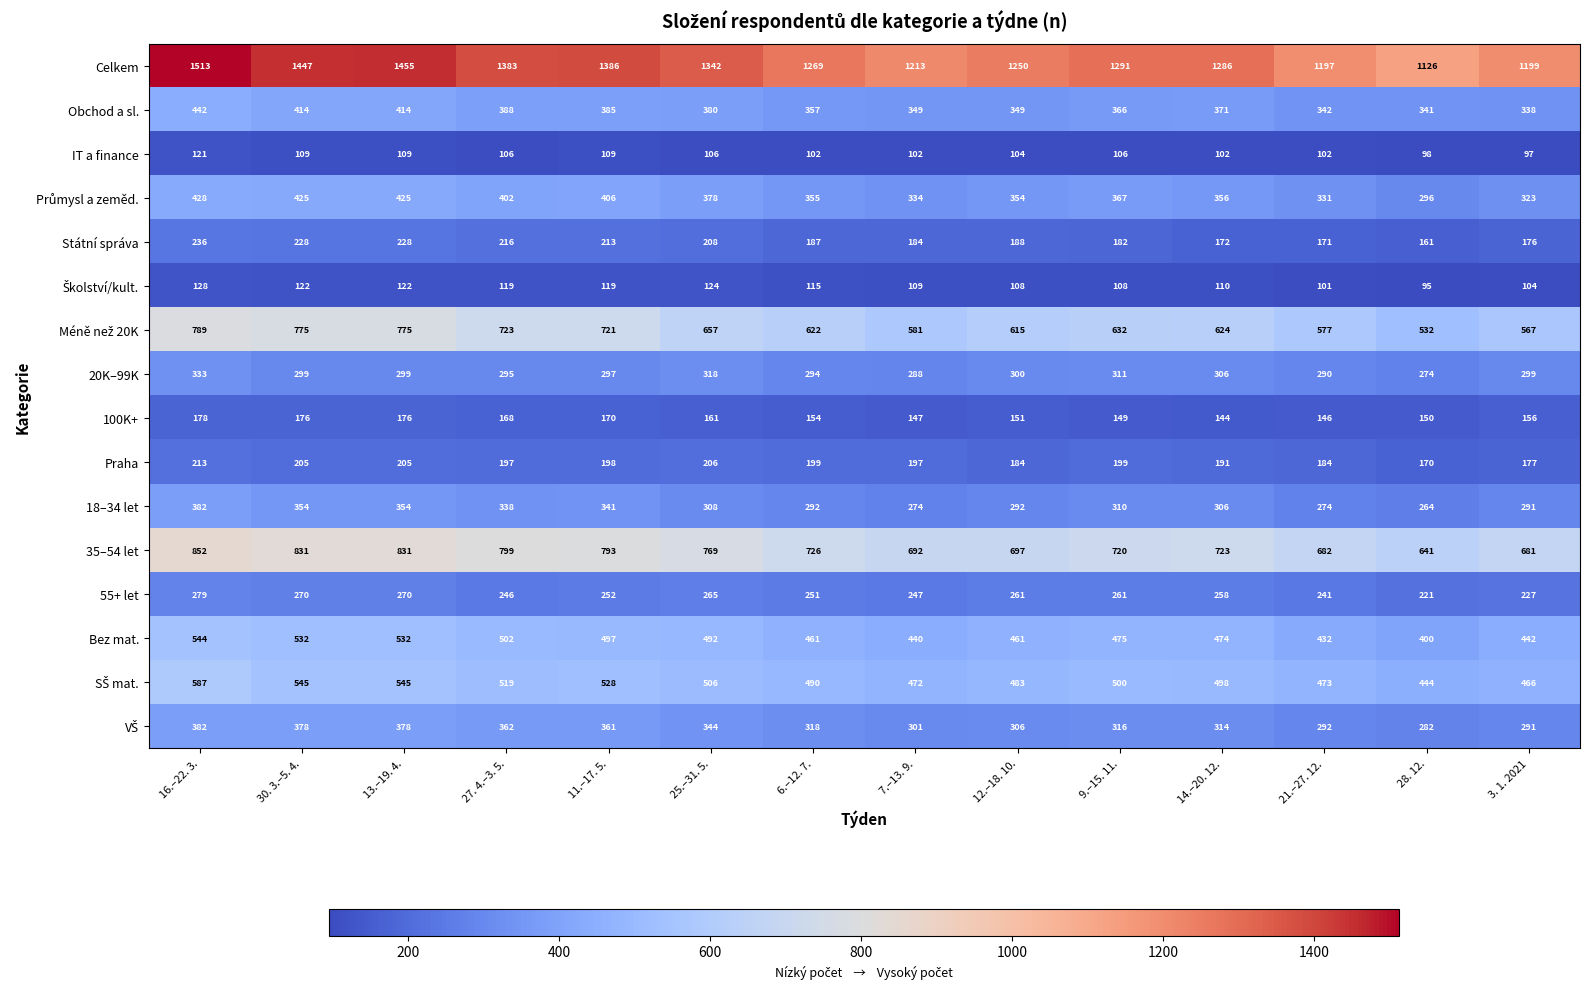

Which series has the largest total across all categories?

Celkem